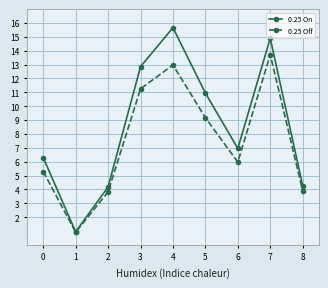

Which series changed the most between 1 and 3?

0.25 On